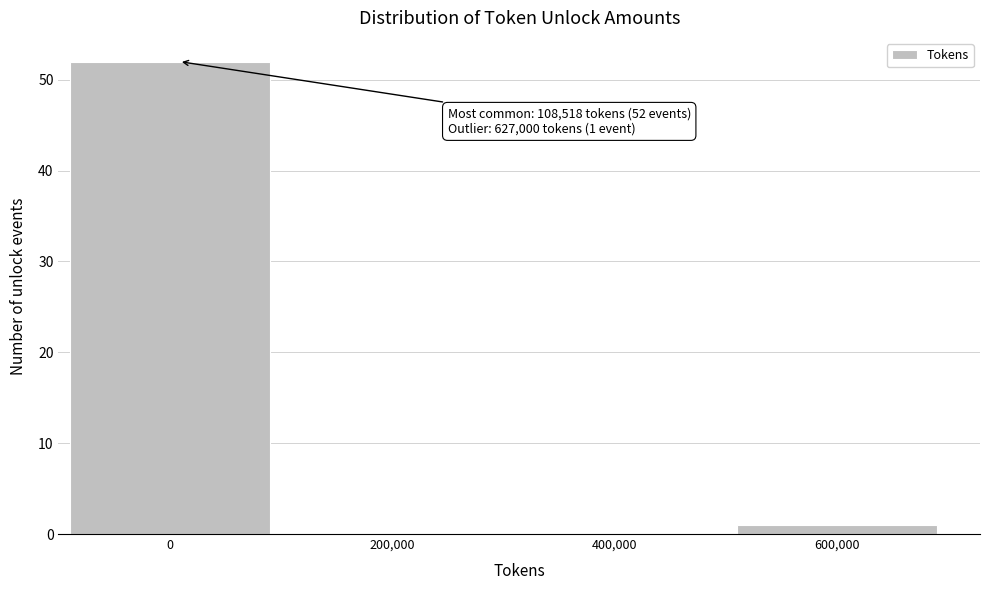

Reading right to left, list all the values displayed in this chart.

600,000=1	400,000=0	200,000=0	0=52